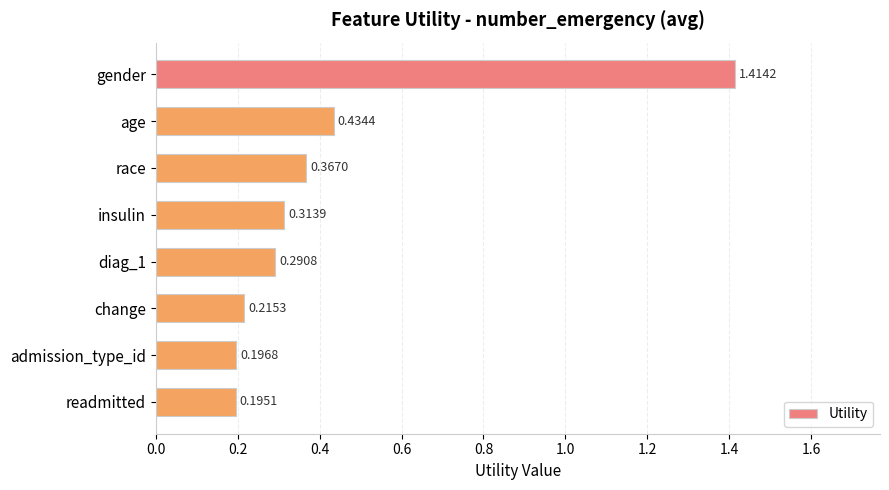

What is the label of the 4th bar from the top?

insulin